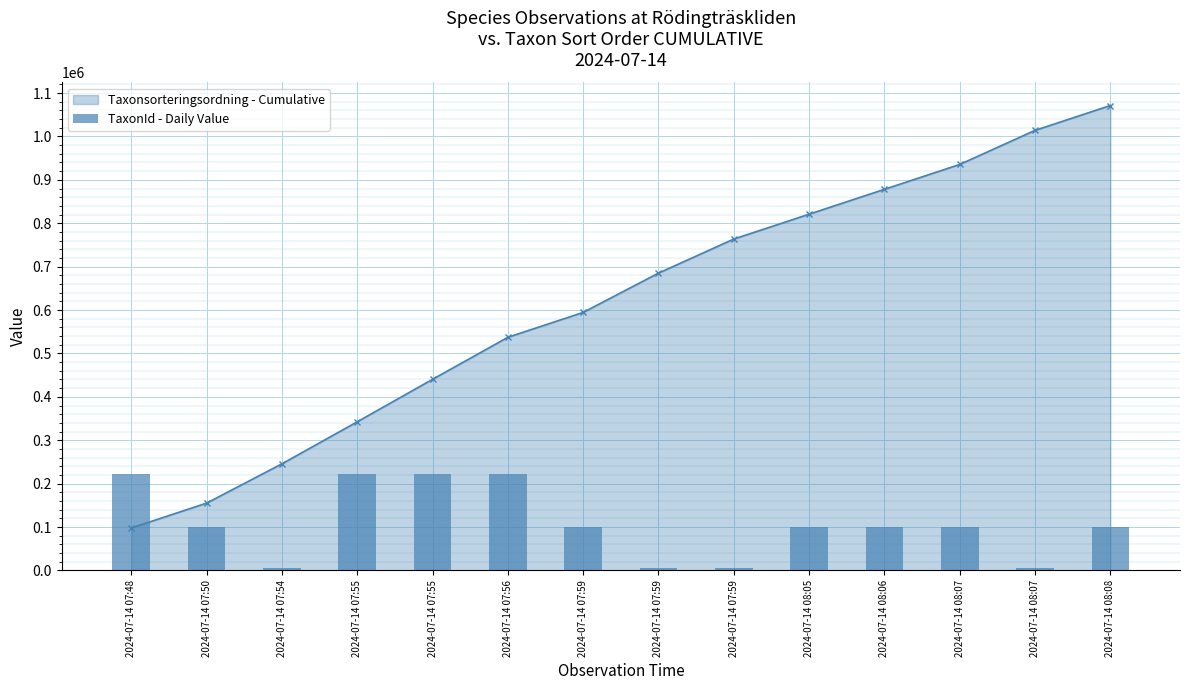

How many bars are there in total?

14